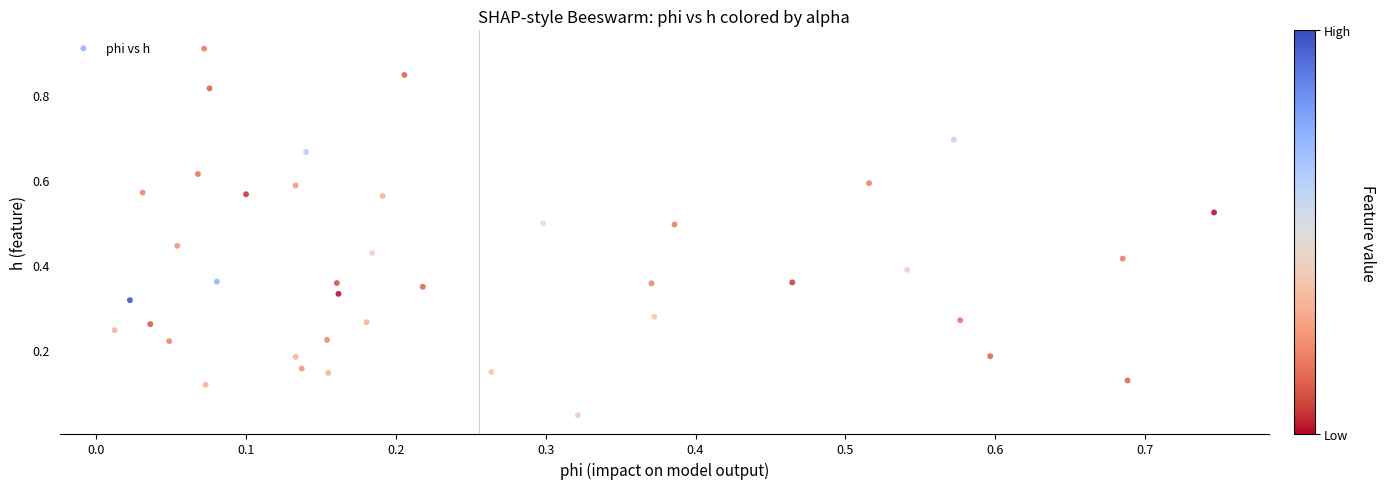

What is the range of Y values (max minus min)?

0.9